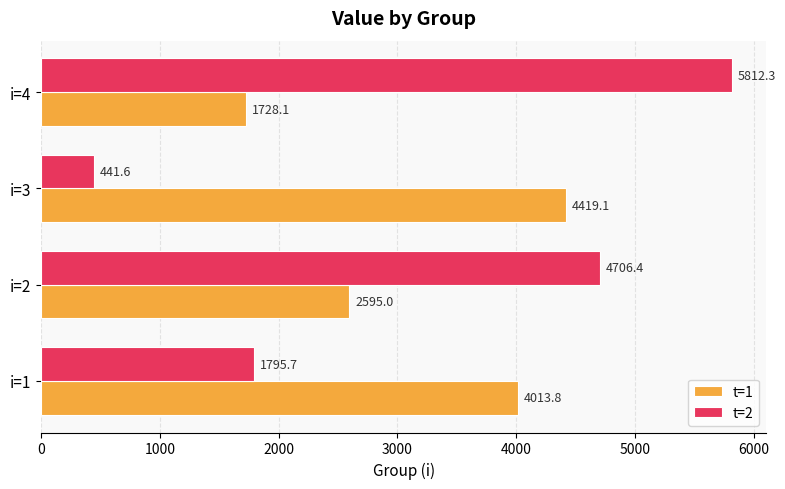

What is the average value of the t=1 series?

3189.0